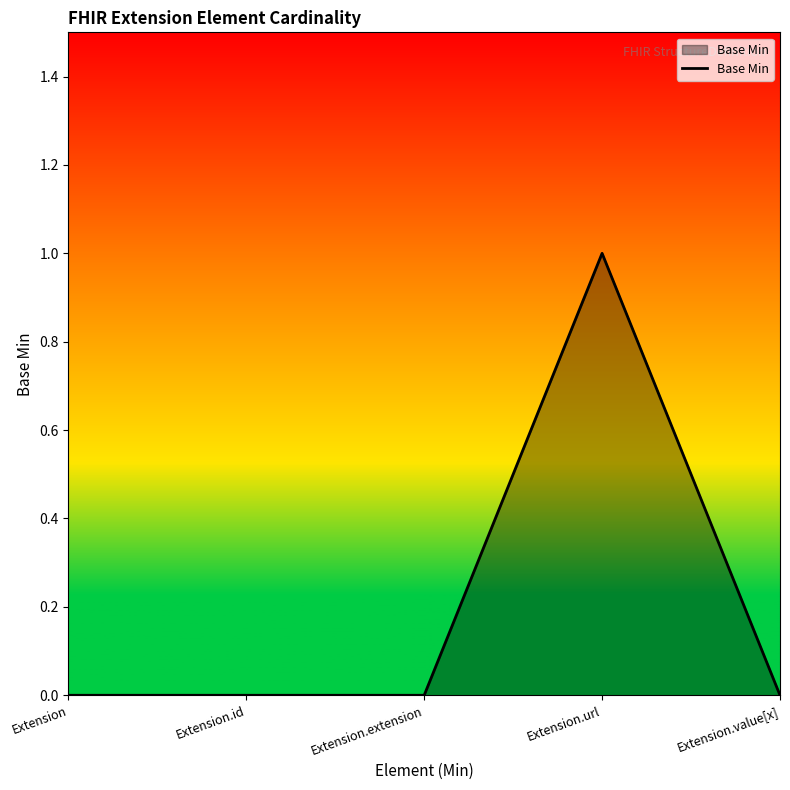

Between Extension.url and Extension, which is larger?

Extension.url